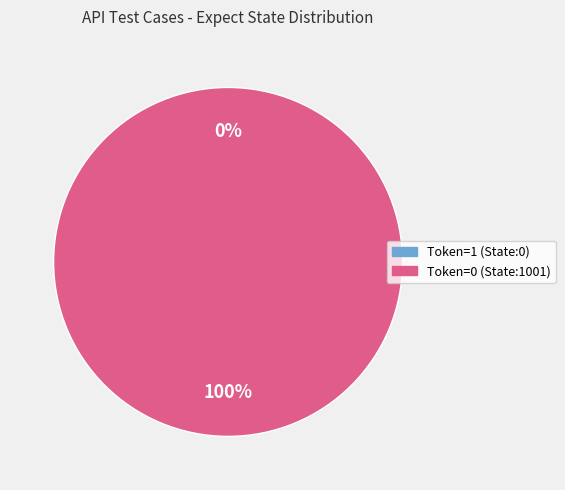

Which category has the biggest portion of the pie?

Token=0 (State:1001)